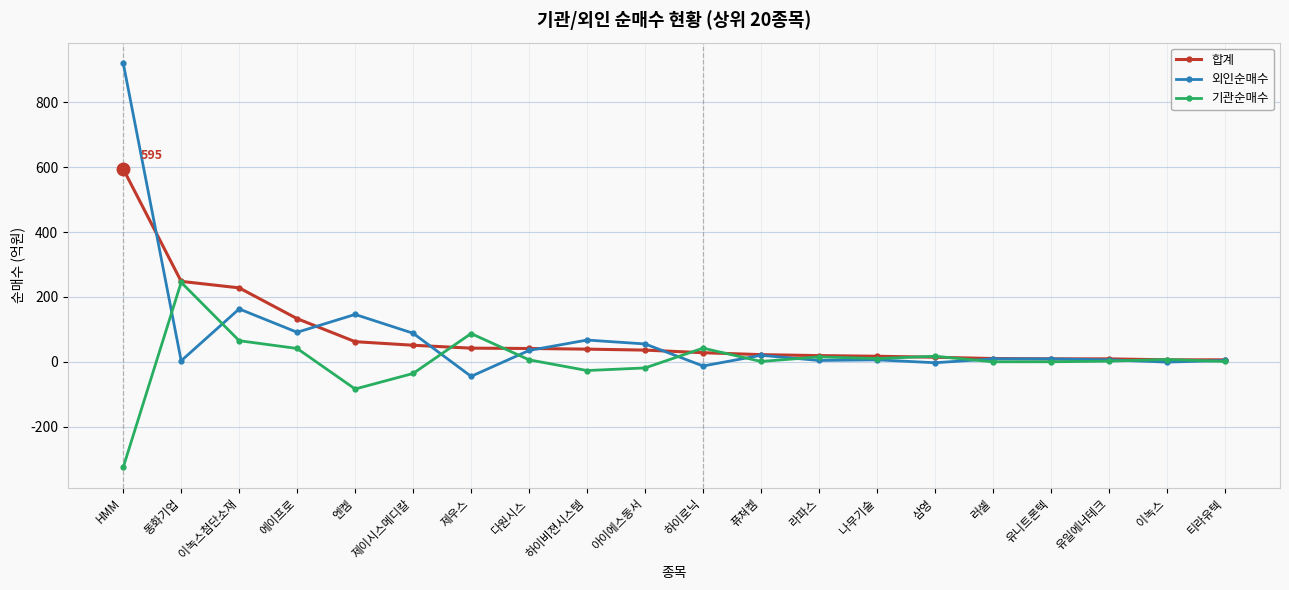

Is it true that 기관순매수 equals 406 at 동화기업?

False